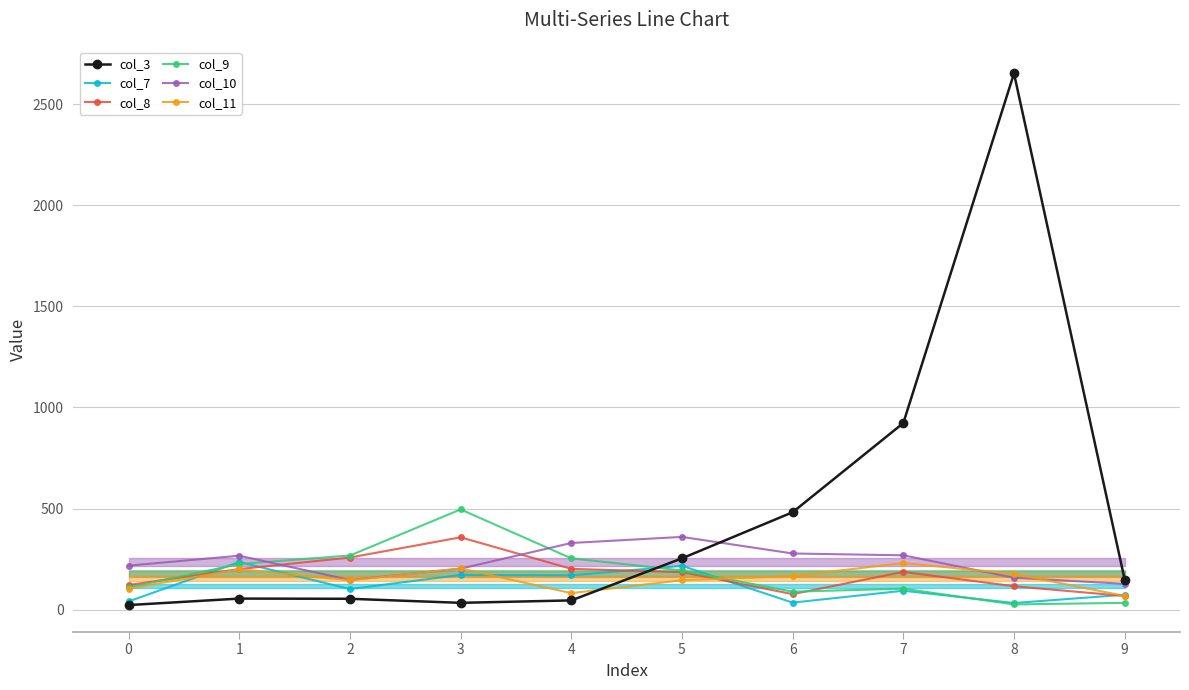

How many data points in col_9 are above 194?

4